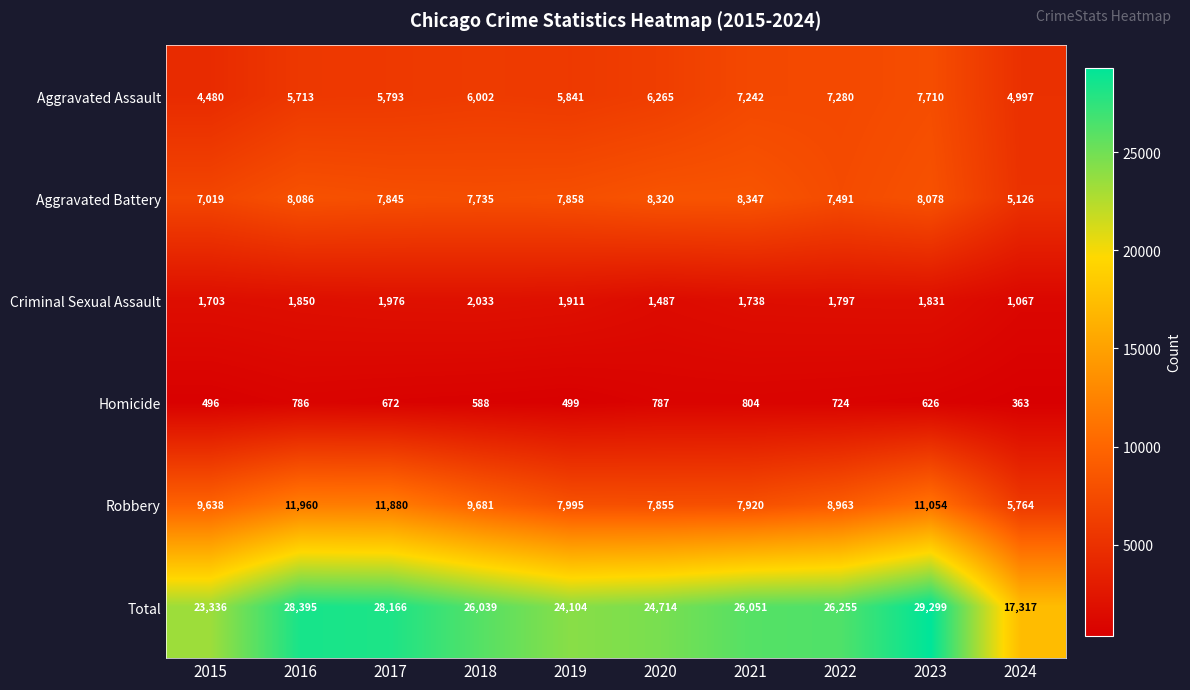

The value of Robbery at 2017 is 11880. True or false?

True